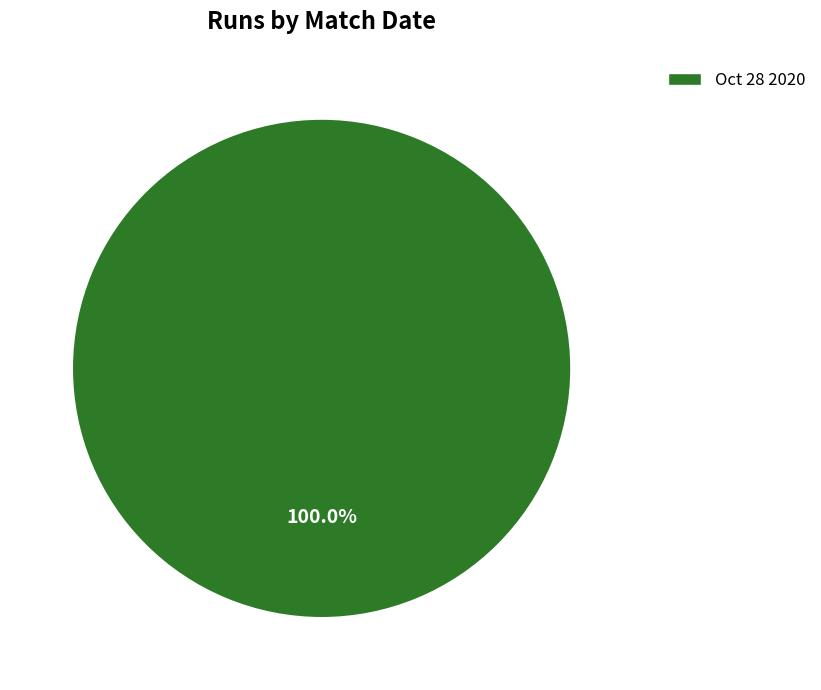

How many slices are in this pie chart?

1